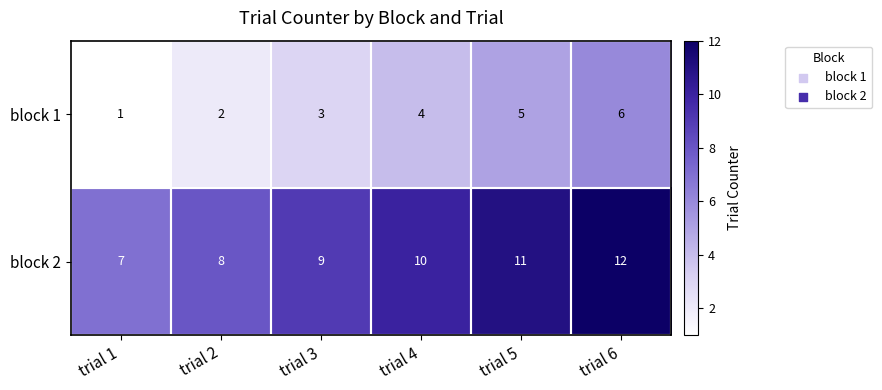

At how many categories does at least one series exceed 4?

6